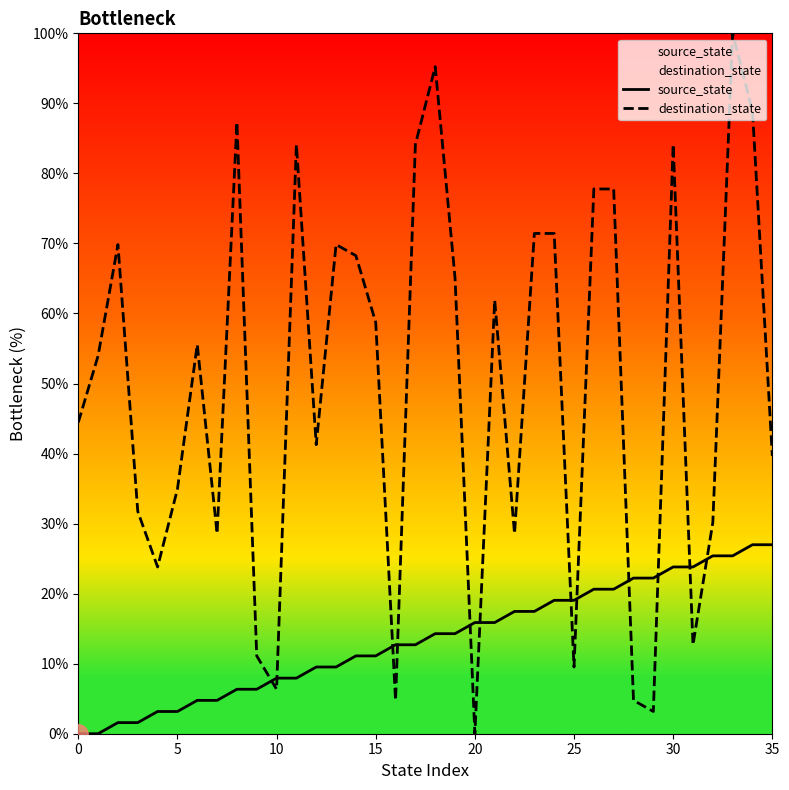

Reading left to right, transcribe all the data shown in this chart.

source_state: 0.0	0.0	1.6	1.6	3.2	3.2	4.8	4.8	6.3	6.3	7.9	7.9	9.5	9.5	11.1	11.1	12.7	12.7	14.3	14.3	15.9	15.9	17.5	17.5	19.0	19.0	20.6	20.6	22.2	22.2	23.8	23.8	25.4	25.4	27.0	27.0
destination_state: 44.4	54.0	69.8	31.7	23.8	34.9	55.6	28.6	87.3	11.1	6.3	84.1	41.3	69.8	68.3	58.7	4.8	84.1	95.2	65.1	0.0	61.9	28.6	71.4	71.4	9.5	77.8	77.8	4.8	3.2	84.1	12.7	30.2	100.0	88.9	39.7